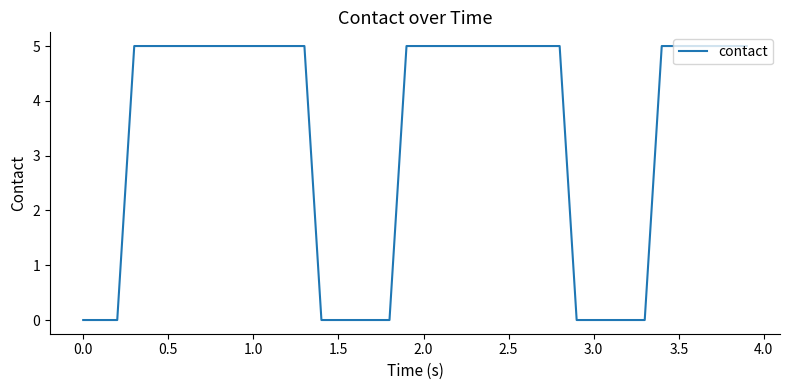

Reading left to right, what are all the values shown in this chart?

0	0	0	5	5	5	5	5	5	5	5	5	5	5	0	0	0	0	0	5	5	5	5	5	5	5	5	5	5	0	0	0	0	0	5	5	5	5	5	5